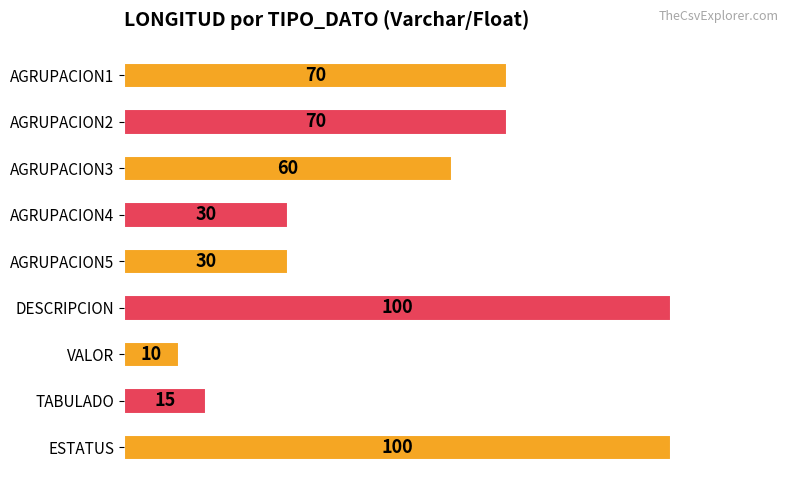

What is the sum of the values at AGRUPACION3 and ESTATUS?

160